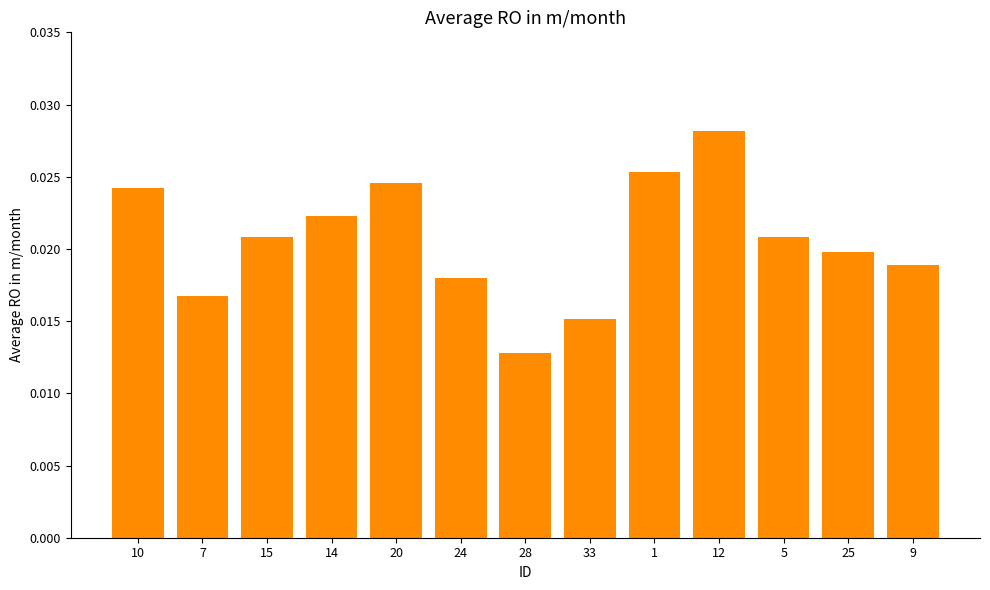

At which category does the chart reach its minimum across all series?

28